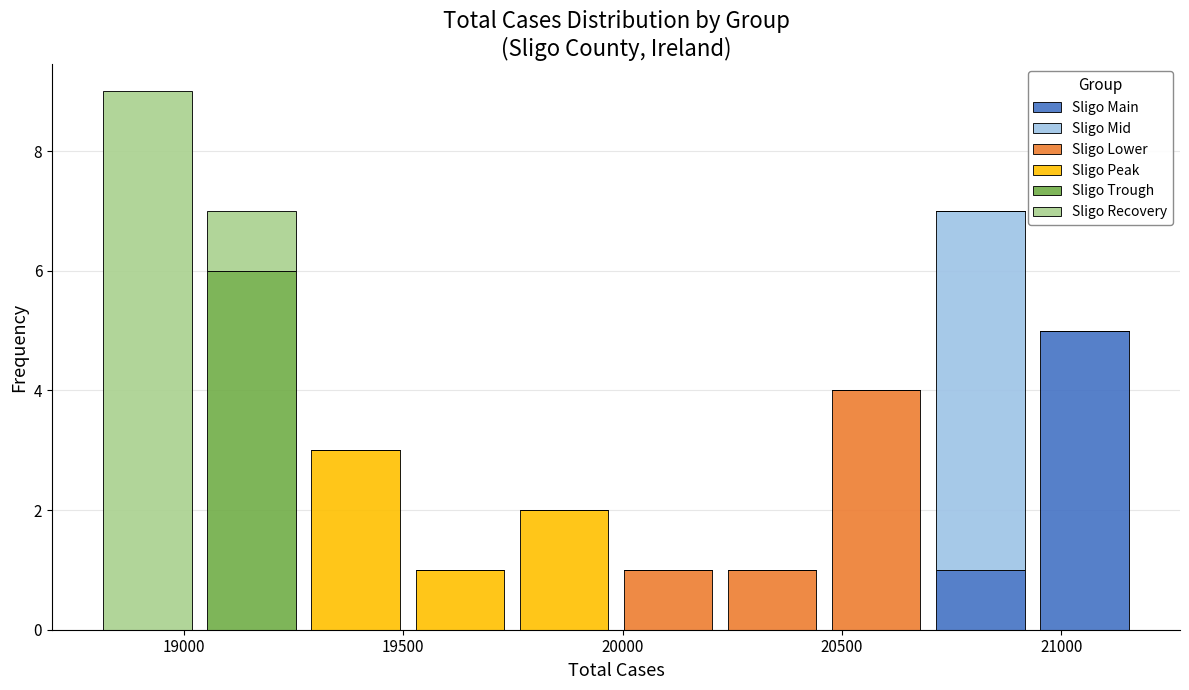

Reading left to right, transcribe this chart: for each stacked bar, give the range it covers on the x-axis and its total height. Neither the bar edges nor the heights are printed on the chart, so give them approximately, as read against the axes.

18800 to 19050: 9
19050 to 19250: 7
19250 to 19500: 3
19500 to 19750: 1
19750 to 20000: 2
20000 to 20200: 1
20200 to 20450: 1
20450 to 20700: 4
20700 to 20950: 7
20950 to 21150: 5